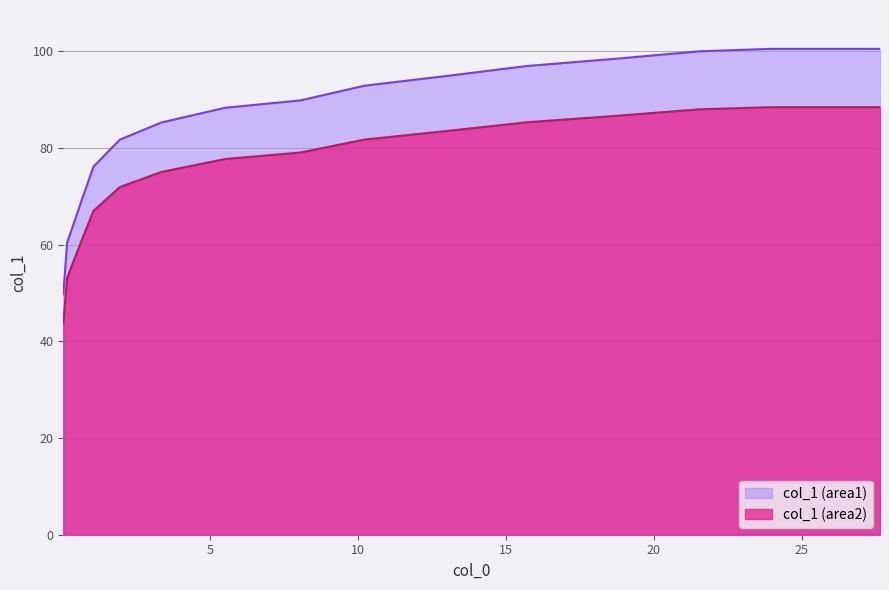

Which has a higher value, 10 or 15?

15